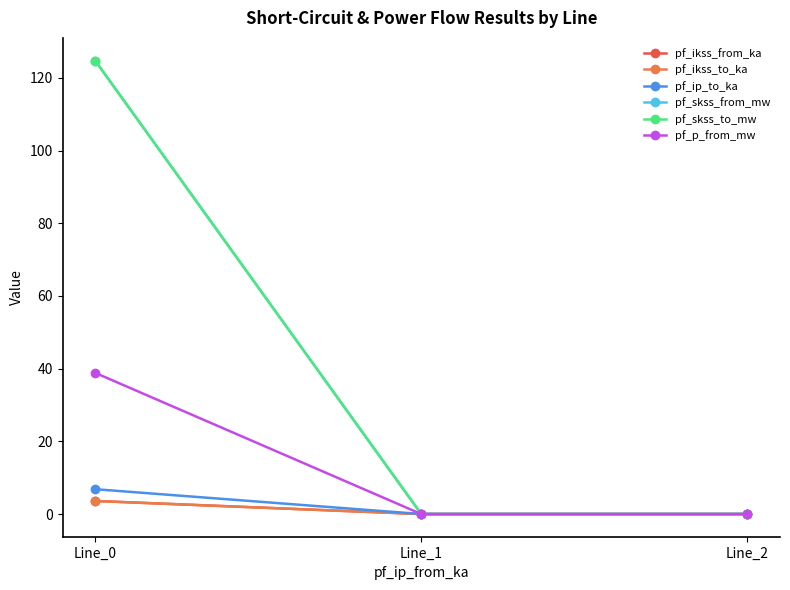

Rank the series at Line_0 from lowest to highest value.

pf_ikss_from_ka, pf_ikss_to_ka, pf_ip_to_ka, pf_p_from_mw, pf_skss_from_mw, pf_skss_to_mw